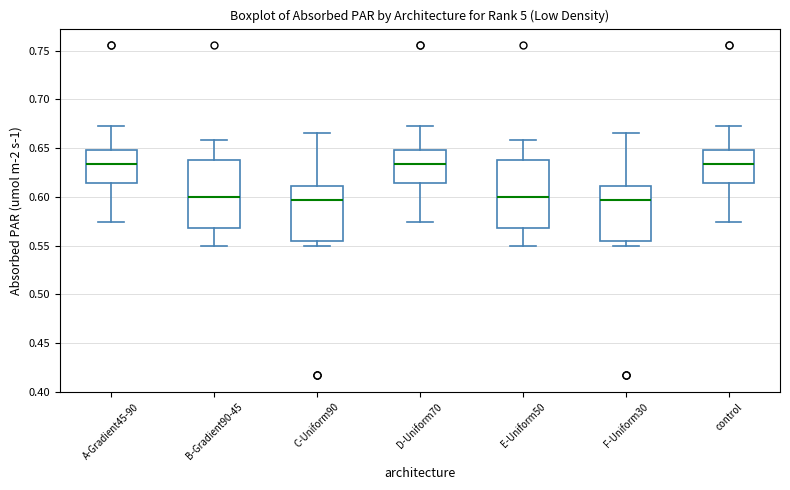

Reading left to right, transcribe this box plot: for each box, give where its median line is, the range the box spans, and where its two whiskers end, as read against the y-axis. The values are not printed on the chart, so give them approximately, as read against the axis.

A-Gradient45-90: median 0.635, box 0.615 to 0.650, whiskers 0.575 to 0.675
B-Gradient90-45: median 0.600, box 0.570 to 0.640, whiskers 0.550 to 0.660
C-Uniform90: median 0.595, box 0.555 to 0.610, whiskers 0.550 to 0.665
D-Uniform70: median 0.635, box 0.615 to 0.650, whiskers 0.575 to 0.675
E-Uniform50: median 0.600, box 0.570 to 0.640, whiskers 0.550 to 0.660
F-Uniform30: median 0.595, box 0.555 to 0.610, whiskers 0.550 to 0.665
control: median 0.635, box 0.615 to 0.650, whiskers 0.575 to 0.675